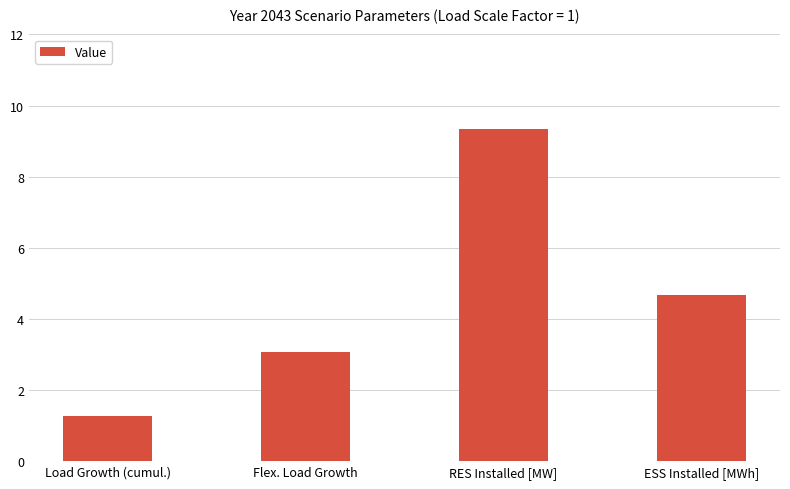

What is the label of the 1st bar from the left?

Load Growth (cumul.)